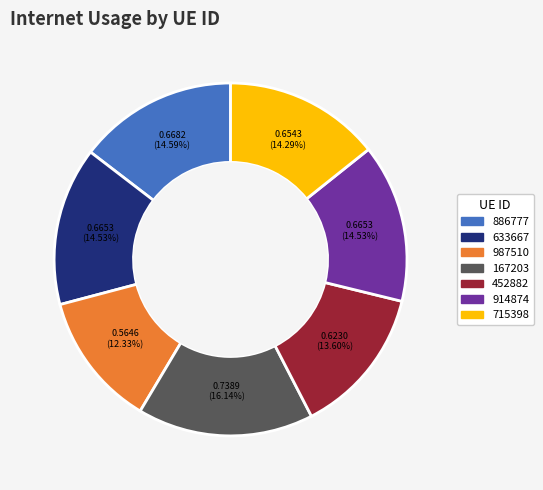

Do 633667 and 987510 together represent more than half of the pie?

No